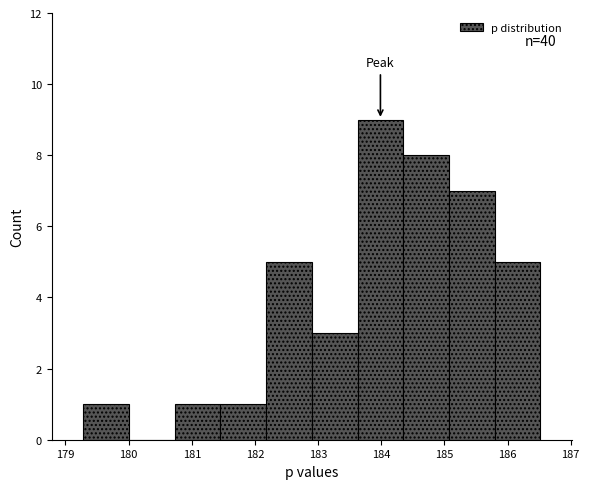

Over which range of the x-axis is the bar tallest?

183.6 to 184.3